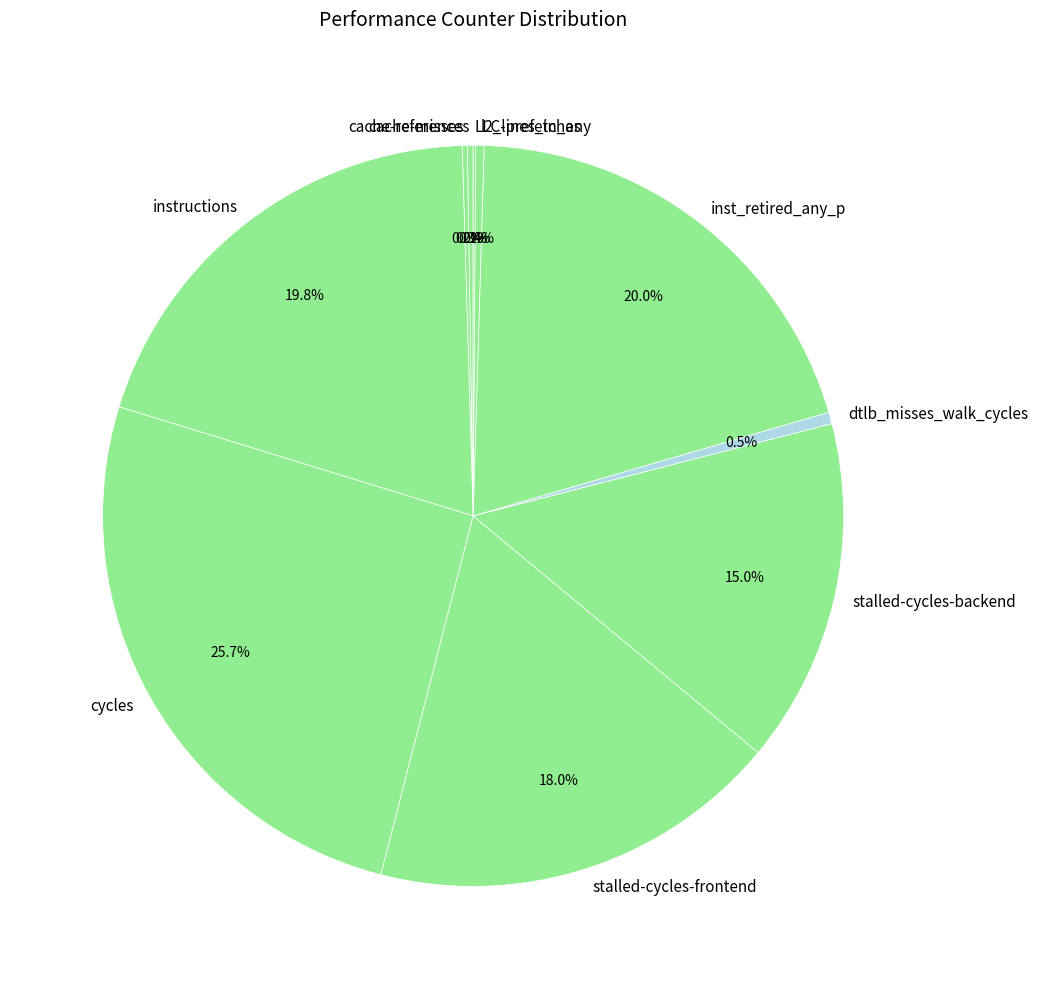

To the nearest percent, what is the average slice percentage?

10%